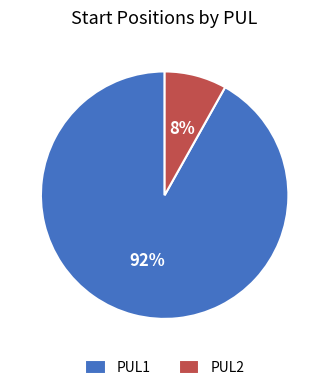

Combined, do PUL1 and PUL2 account for over 50%?

Yes